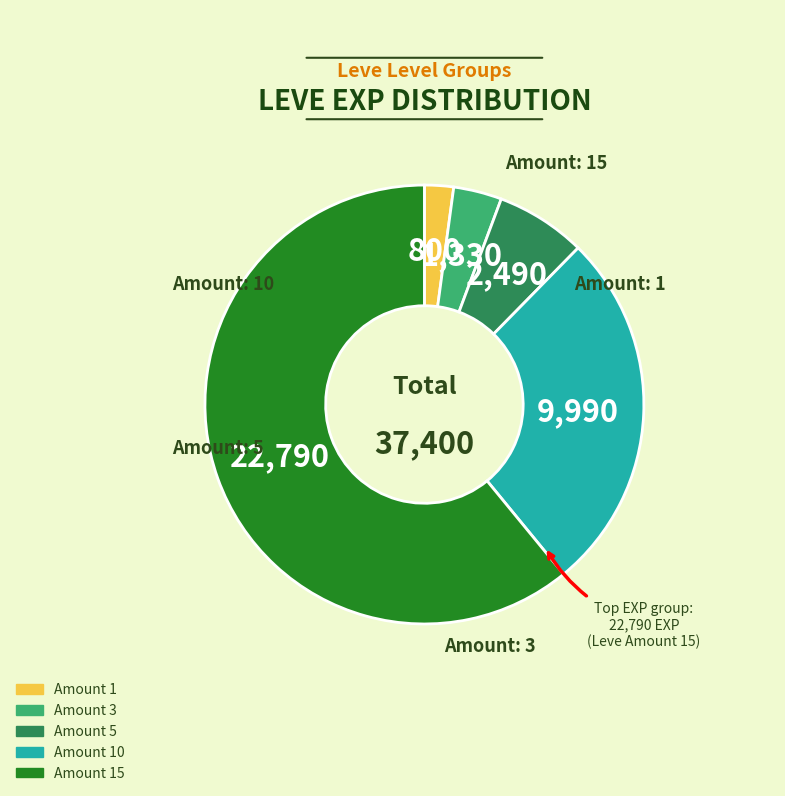

Is there a majority slice in this chart?

Yes